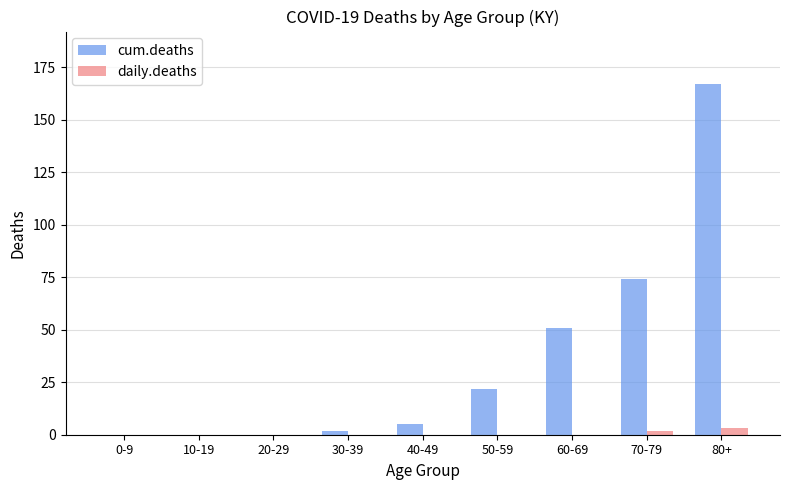

Which series has the largest total across all categories?

cum.deaths